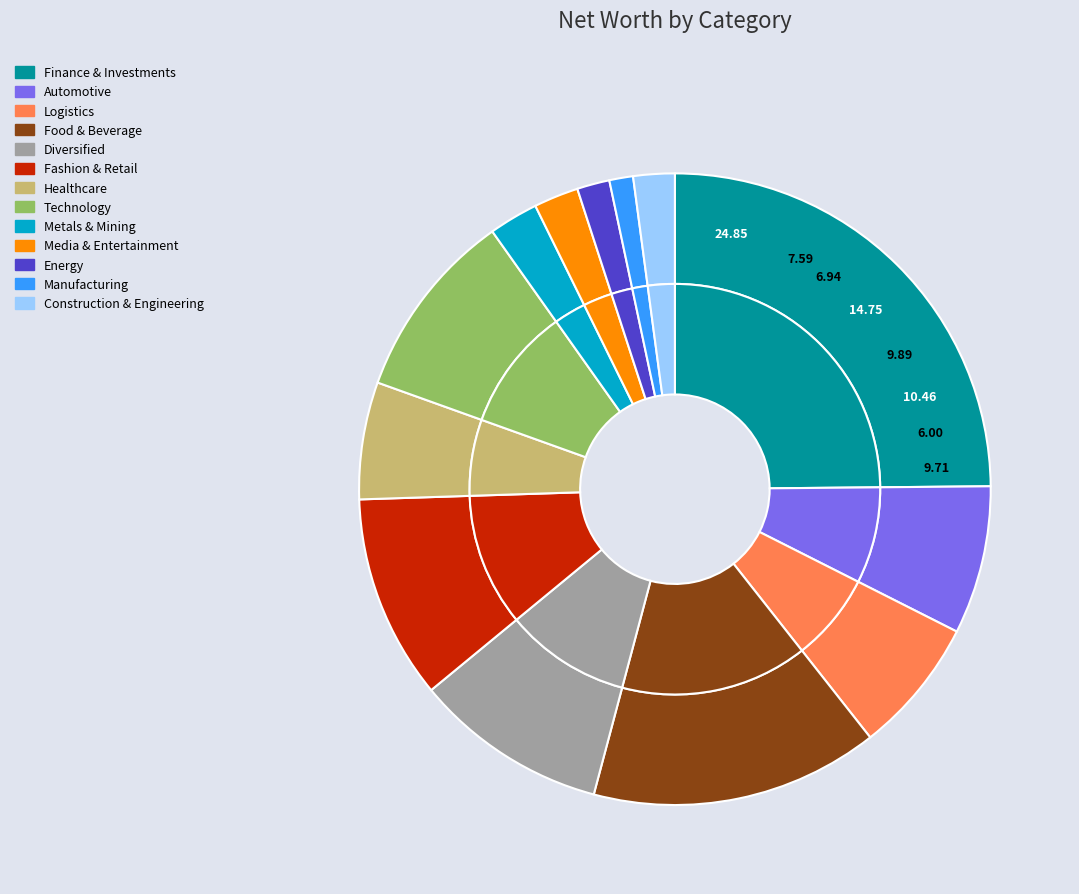

Does Construction & Engineering account for over 50% of the chart?

No